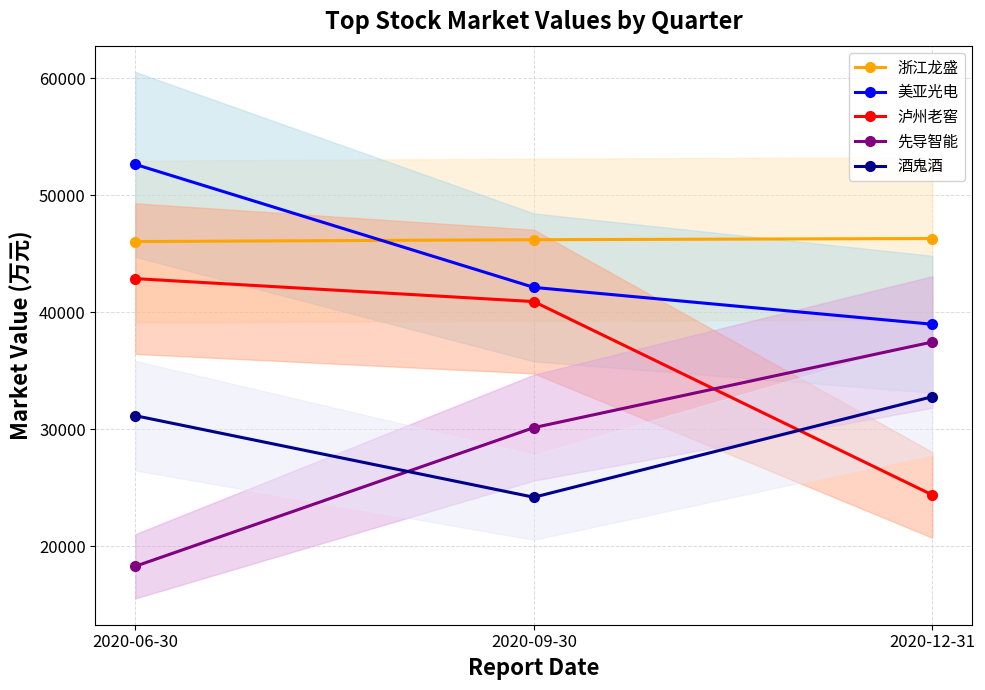

At how many categories does at least one series exceed 22323?

3